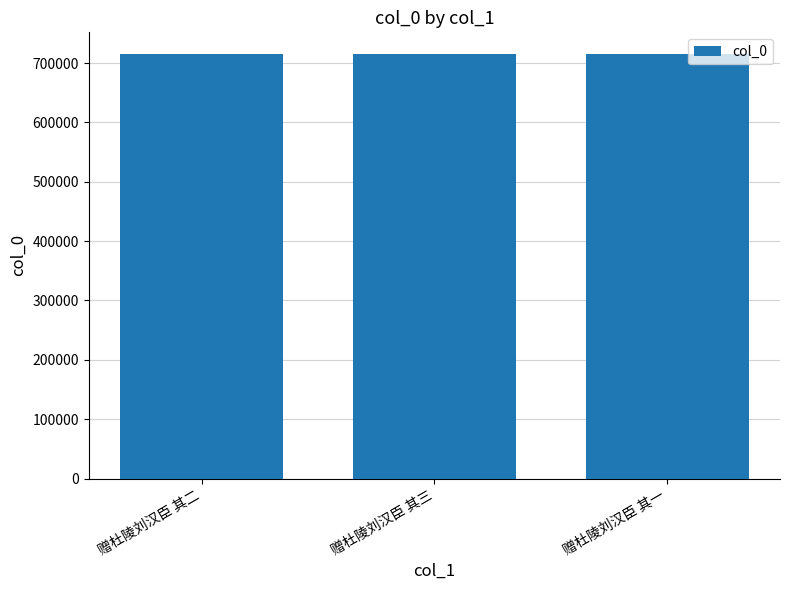

What is the minimum value shown in the chart?

715906